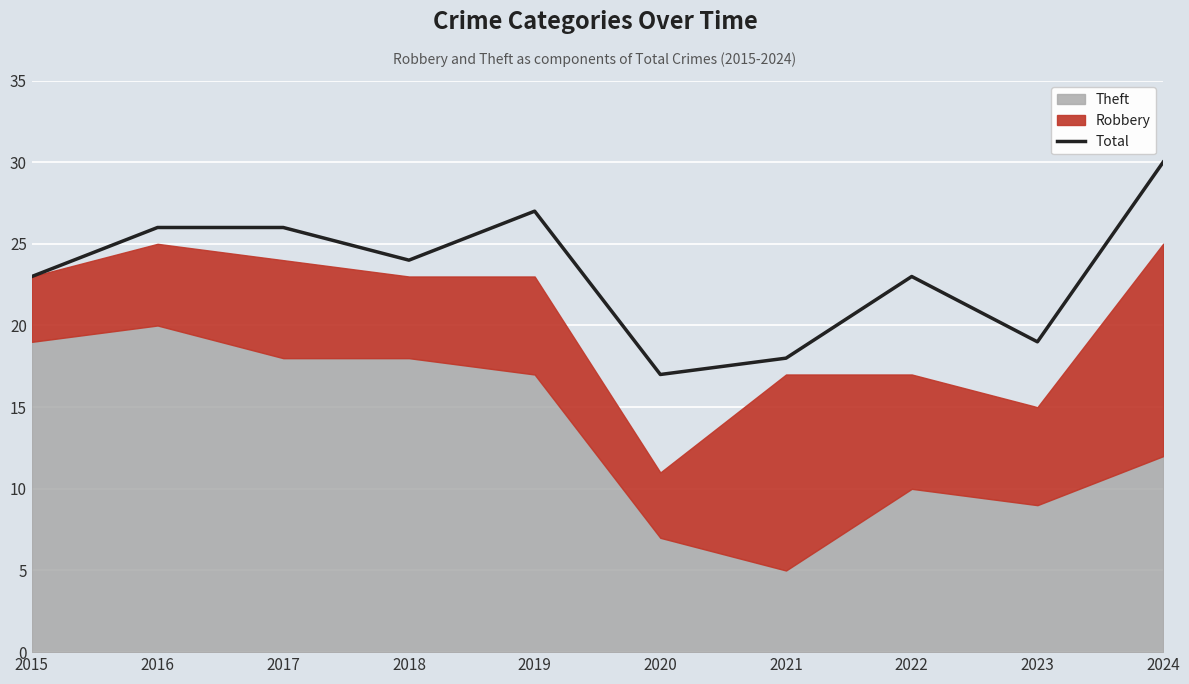

What value does the data have at 2015, to the nearest 5?

25